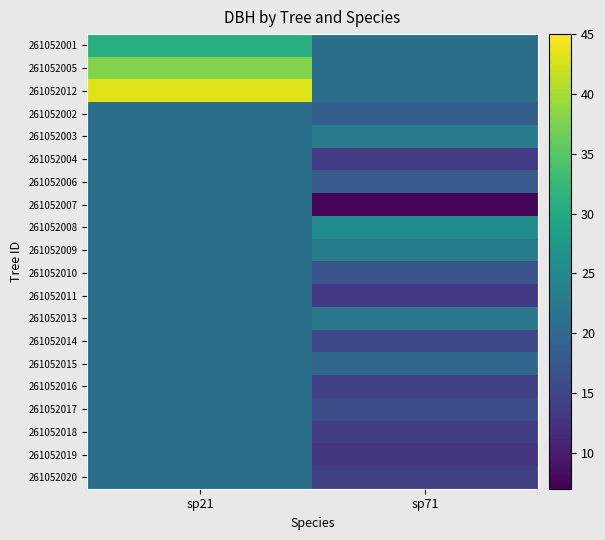

Between sp71 and sp21, which is larger?

sp21